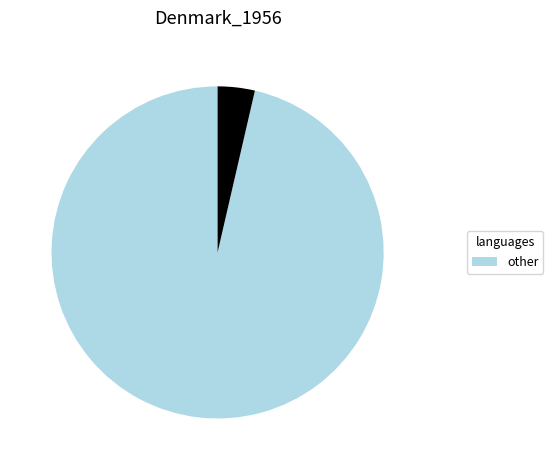

Is there any slice that represents more than half of the pie?

Yes